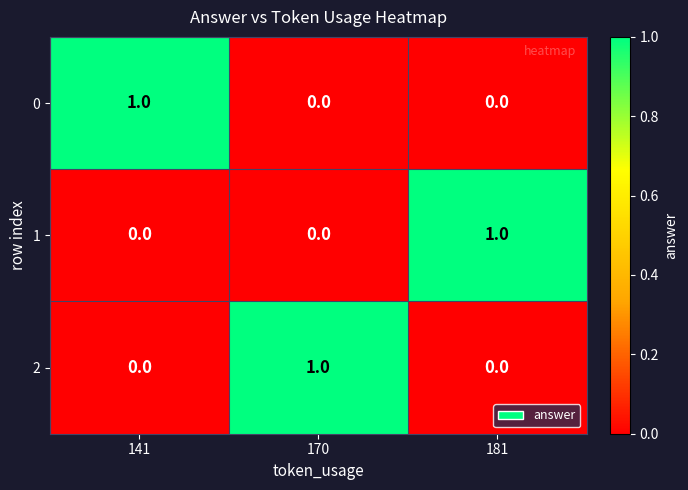

At how many categories does at least one series exceed 0?

3